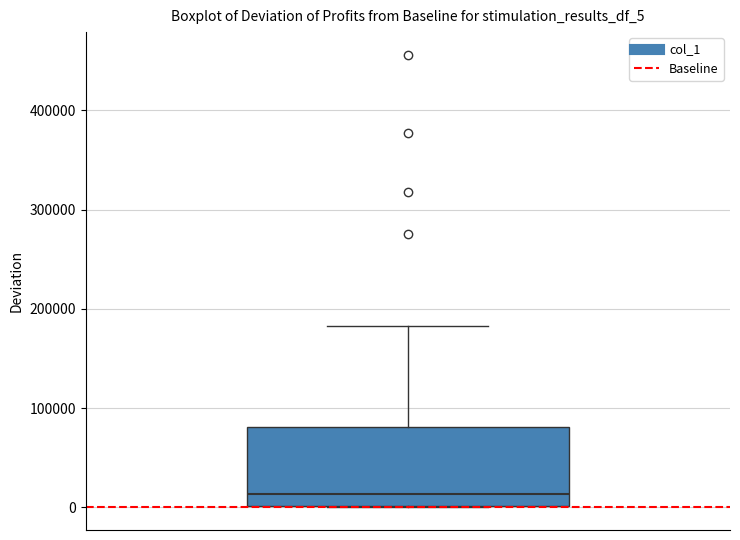

Where is the upper edge of the box on the y-axis? The values are not printed on the chart, so give them approximately, as read against the axis.

80000